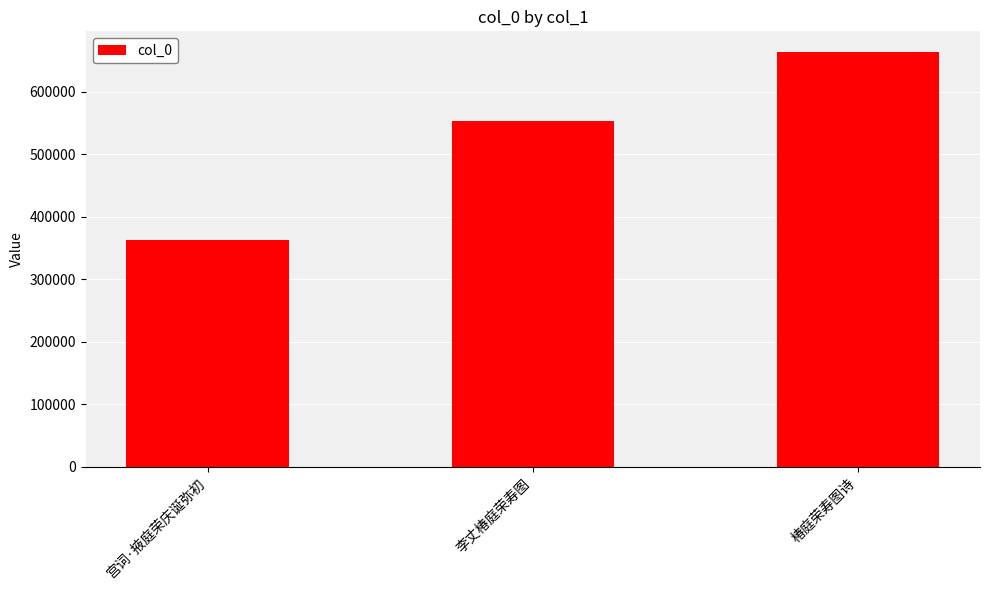

True or false: the data shows 368431 at 李丈椿庭荣寿图.

False